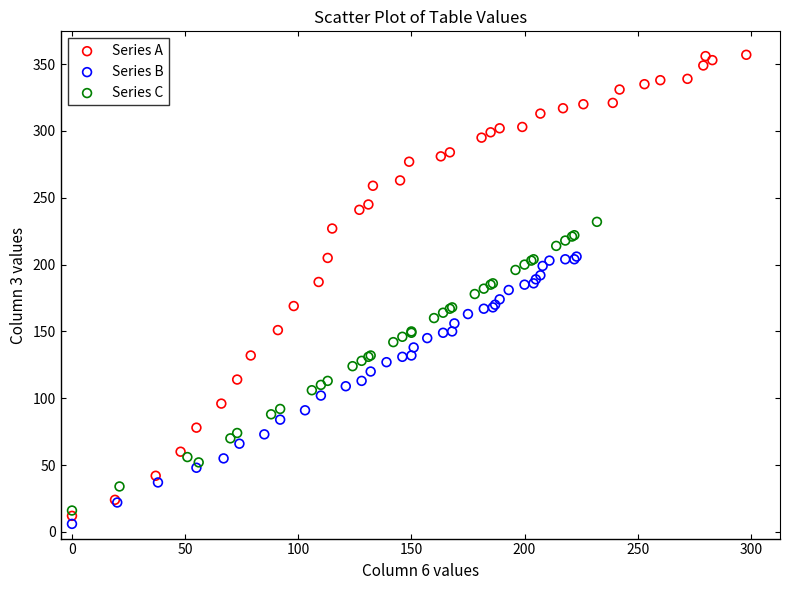

Which series reaches the maximum Y coordinate?

Series A